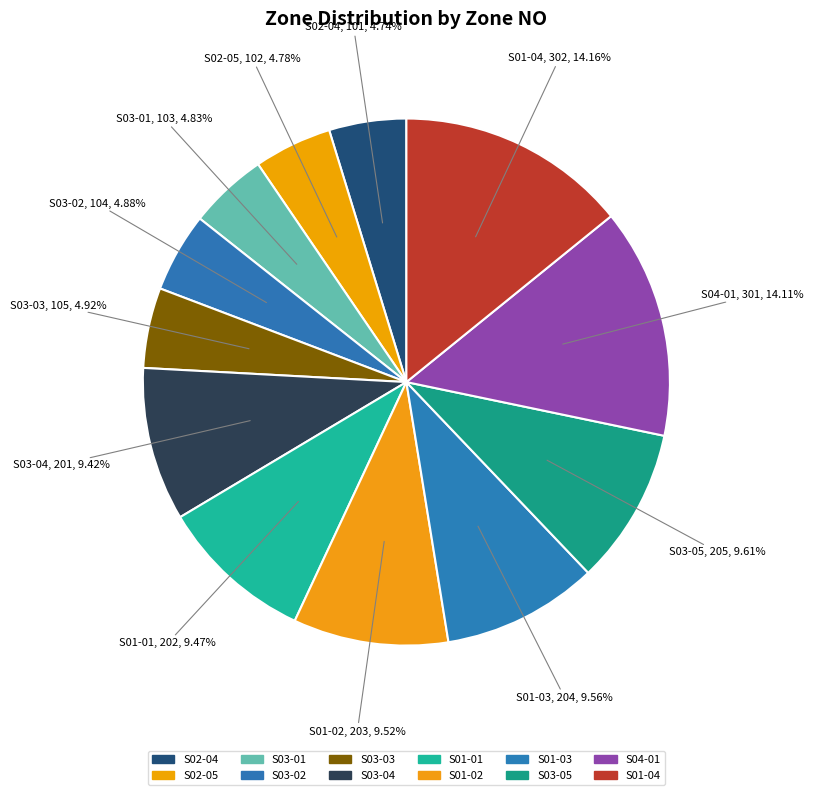

Approximately how many times larger is the value at S03-01 compared to S03-02?

1.0